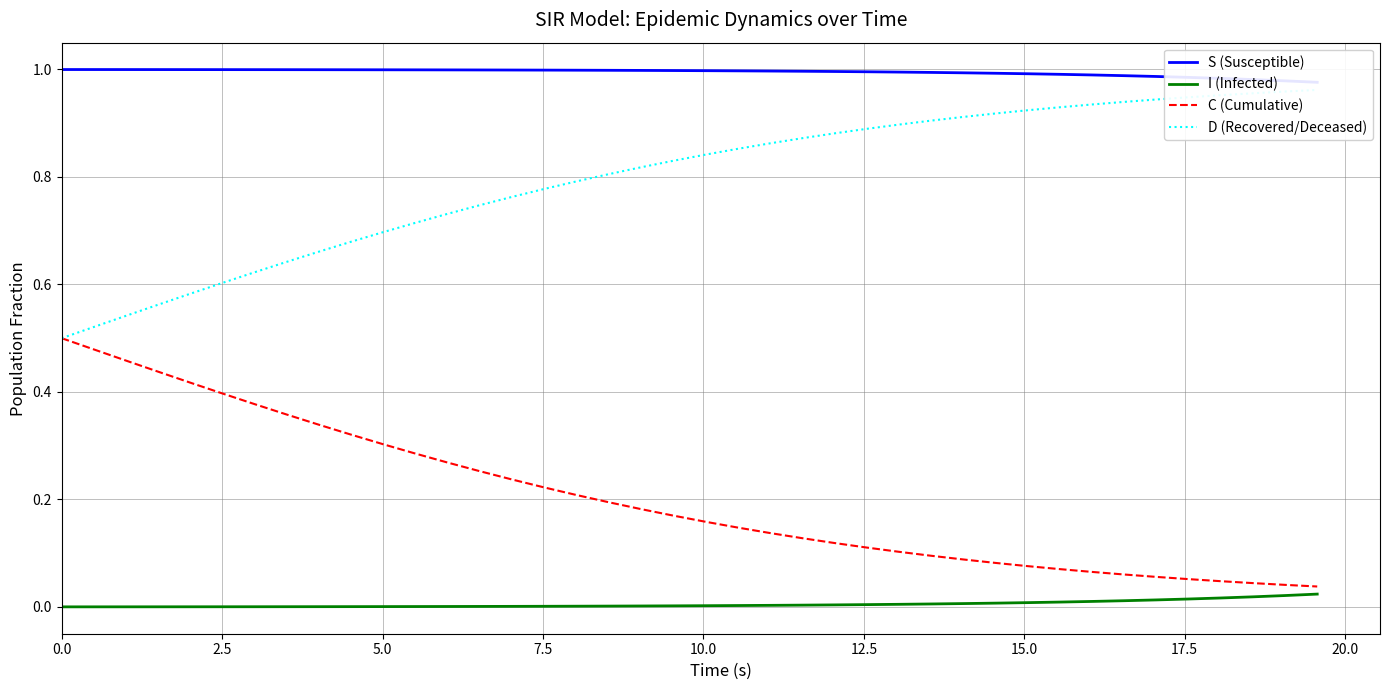

Reading left to right, extract all data points from this chart.

S (Susceptible): 1.0	1.0	1.0	1.0	1.0	1.0	1.0	1.0	1.0	1.0	1.0	1.0	1.0	1.0	1.0	1.0	1.0	1.0	1.0	1.0	1.0	1.0	1.0	1.0	1.0	1.0	1.0	1.0	1.0	1.0	1.0	1.0	1.0	1.0	1.0	1.0	1.0	1.0	1.0	1.0
I (Infected): 0.0	0.0	0.0	0.0	0.0	0.0	0.0	0.0	0.0	0.0	0.0	0.0	0.0	0.0	0.0	0.0	0.0	0.0	0.0	0.0	0.0	0.0	0.0	0.0	0.0	0.0	0.0	0.0	0.0	0.0	0.0	0.0	0.0	0.0	0.0	0.0	0.0	0.0	0.0	0.0
C (Cumulative): 0.5	0.5	0.5	0.4	0.4	0.4	0.4	0.4	0.3	0.3	0.3	0.3	0.3	0.3	0.2	0.2	0.2	0.2	0.2	0.2	0.2	0.1	0.1	0.1	0.1	0.1	0.1	0.1	0.1	0.1	0.1	0.1	0.1	0.1	0.1	0.1	0.0	0.0	0.0	0.0
D (Recovered/Deceased): 0.5	0.5	0.5	0.6	0.6	0.6	0.6	0.6	0.7	0.7	0.7	0.7	0.7	0.7	0.8	0.8	0.8	0.8	0.8	0.8	0.8	0.9	0.9	0.9	0.9	0.9	0.9	0.9	0.9	0.9	0.9	0.9	0.9	0.9	0.9	0.9	1.0	1.0	1.0	1.0